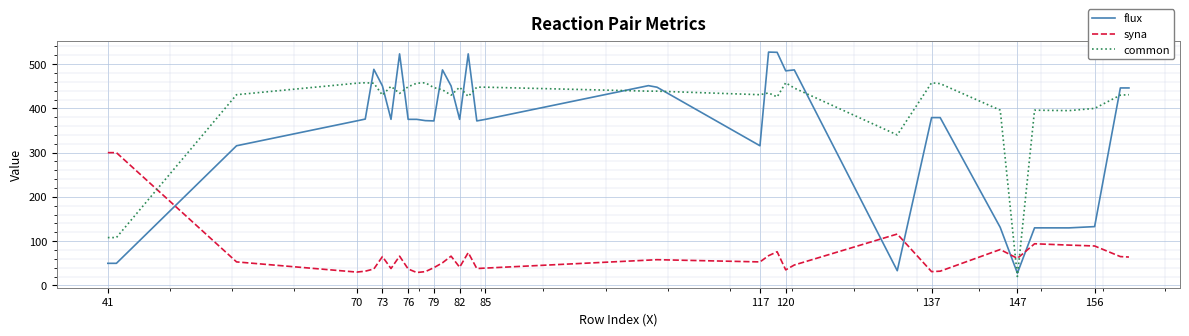

What is the maximum value shown in the chart?

527.3